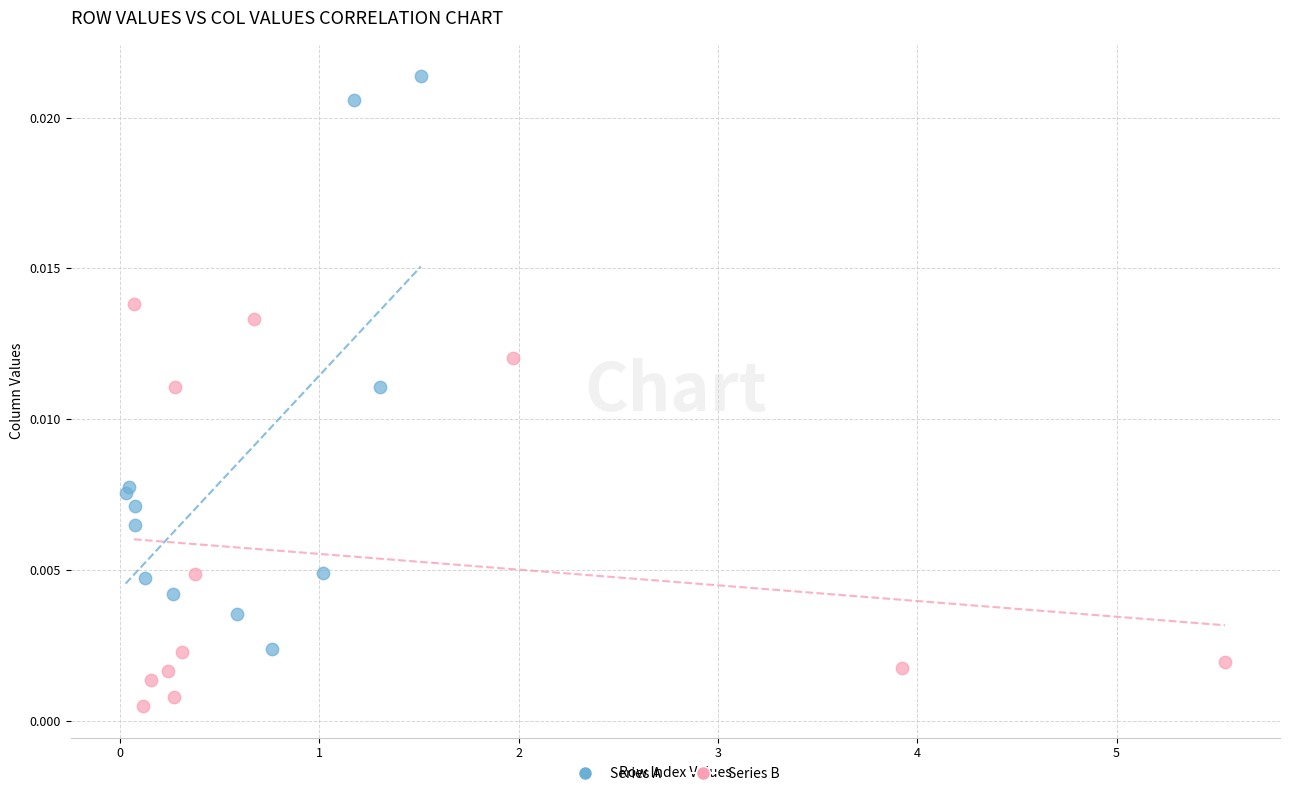

Which series reaches the minimum Y coordinate?

Series B